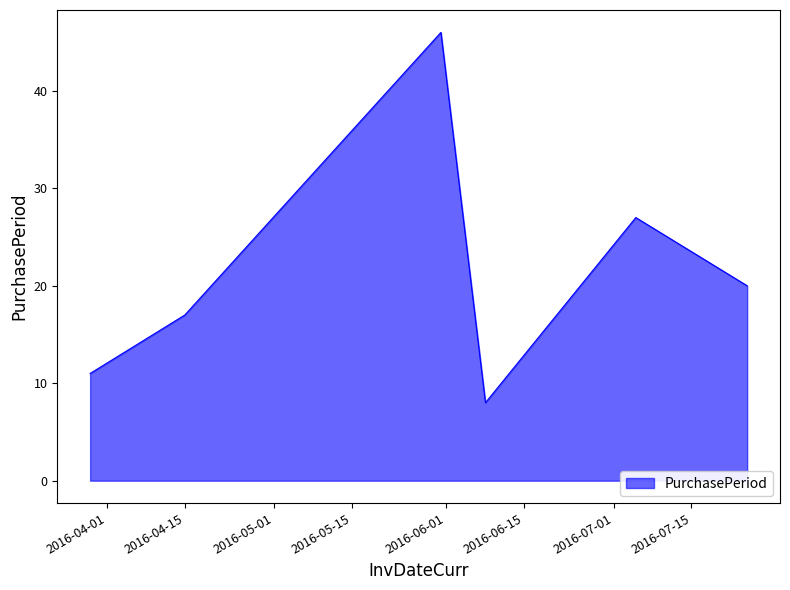

What is the greatest value displayed?

46